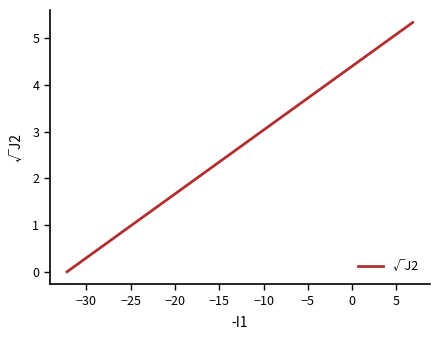

What is the maximum value shown in the chart?

5.3